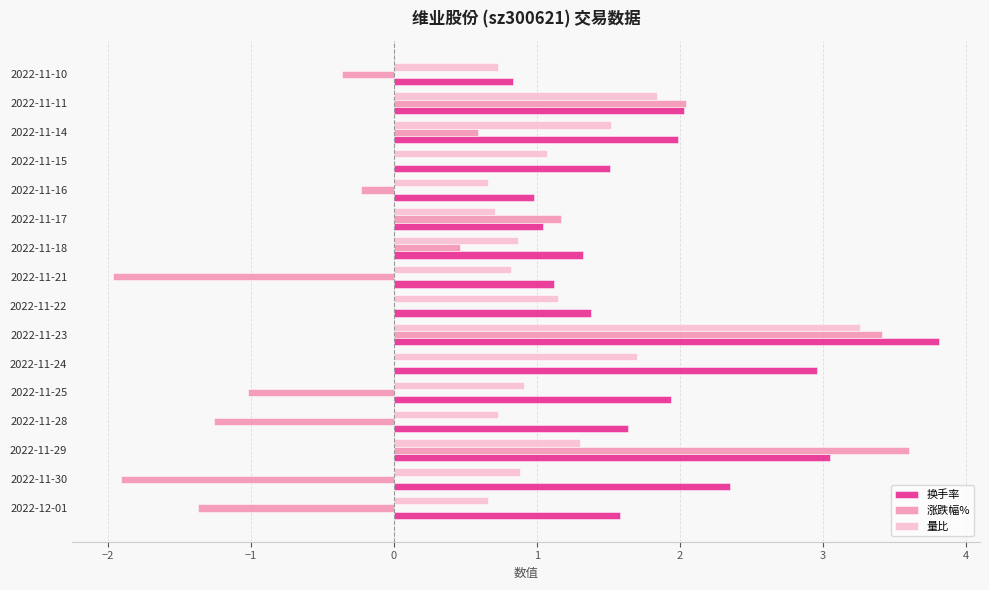

The 涨跌幅% series shows -2.7 at 2022-11-15. True or false?

False